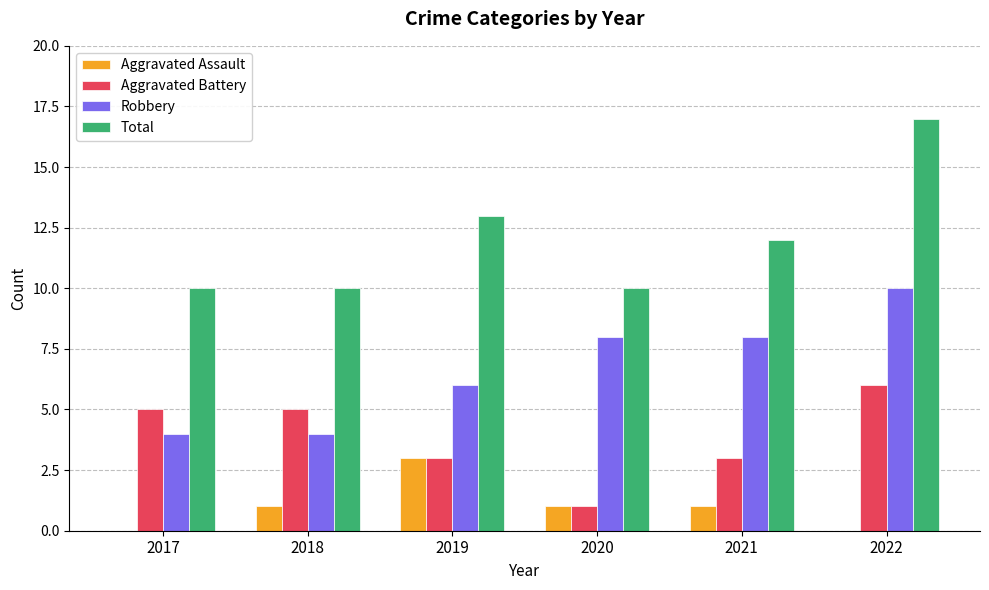

What is the maximum value shown in the chart?

17